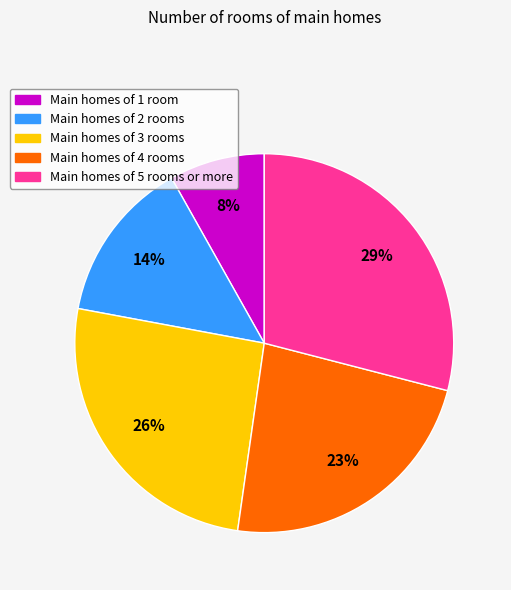

Does any single category account for the majority?

No